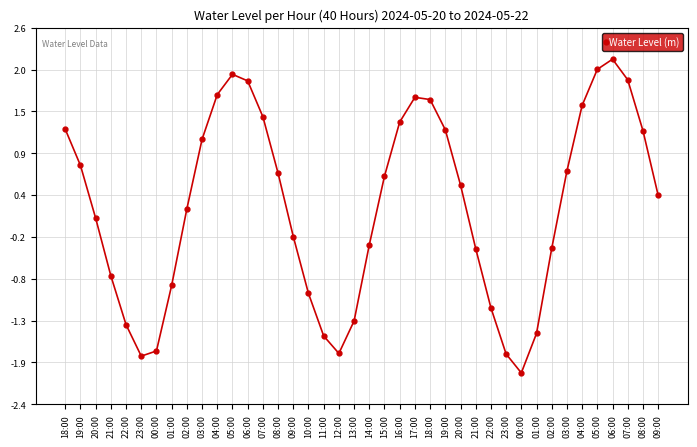

Read the value at 13:00.

-1.3